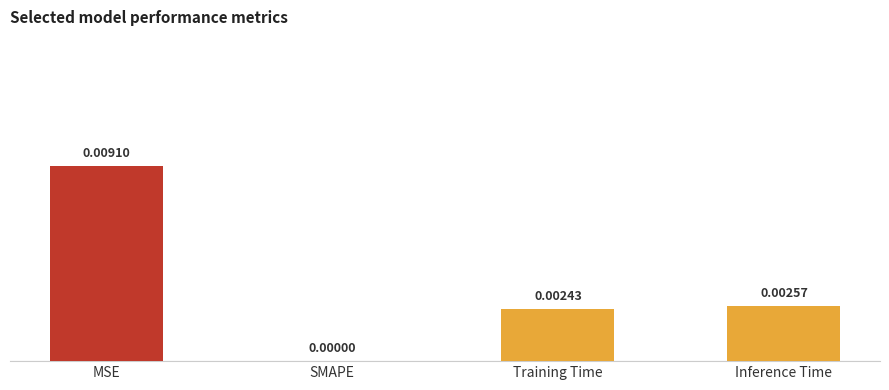

Which has a higher value, MSE or SMAPE?

MSE